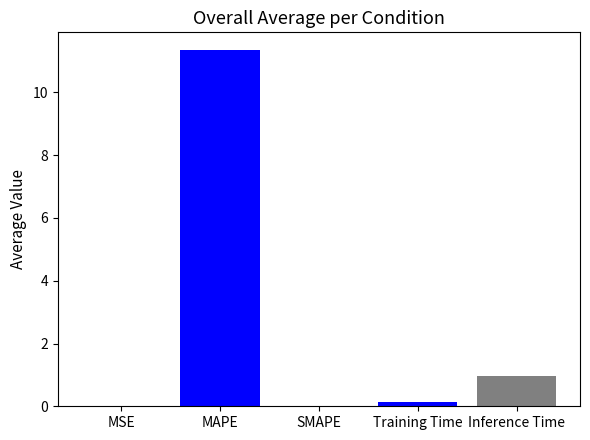

What position from the right is Inference Time?

1